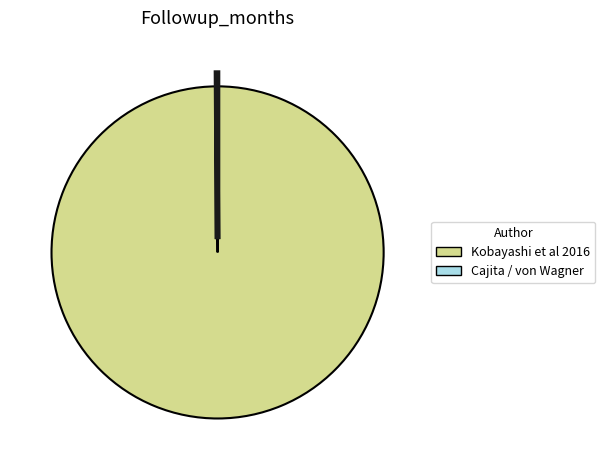

Is there a majority slice in this chart?

Yes